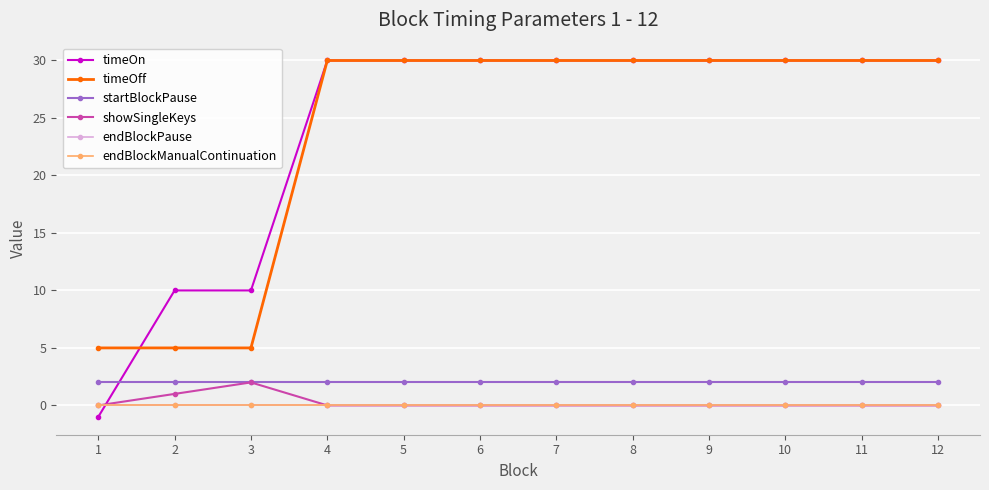

Which has a higher value, 3 or 10?

10